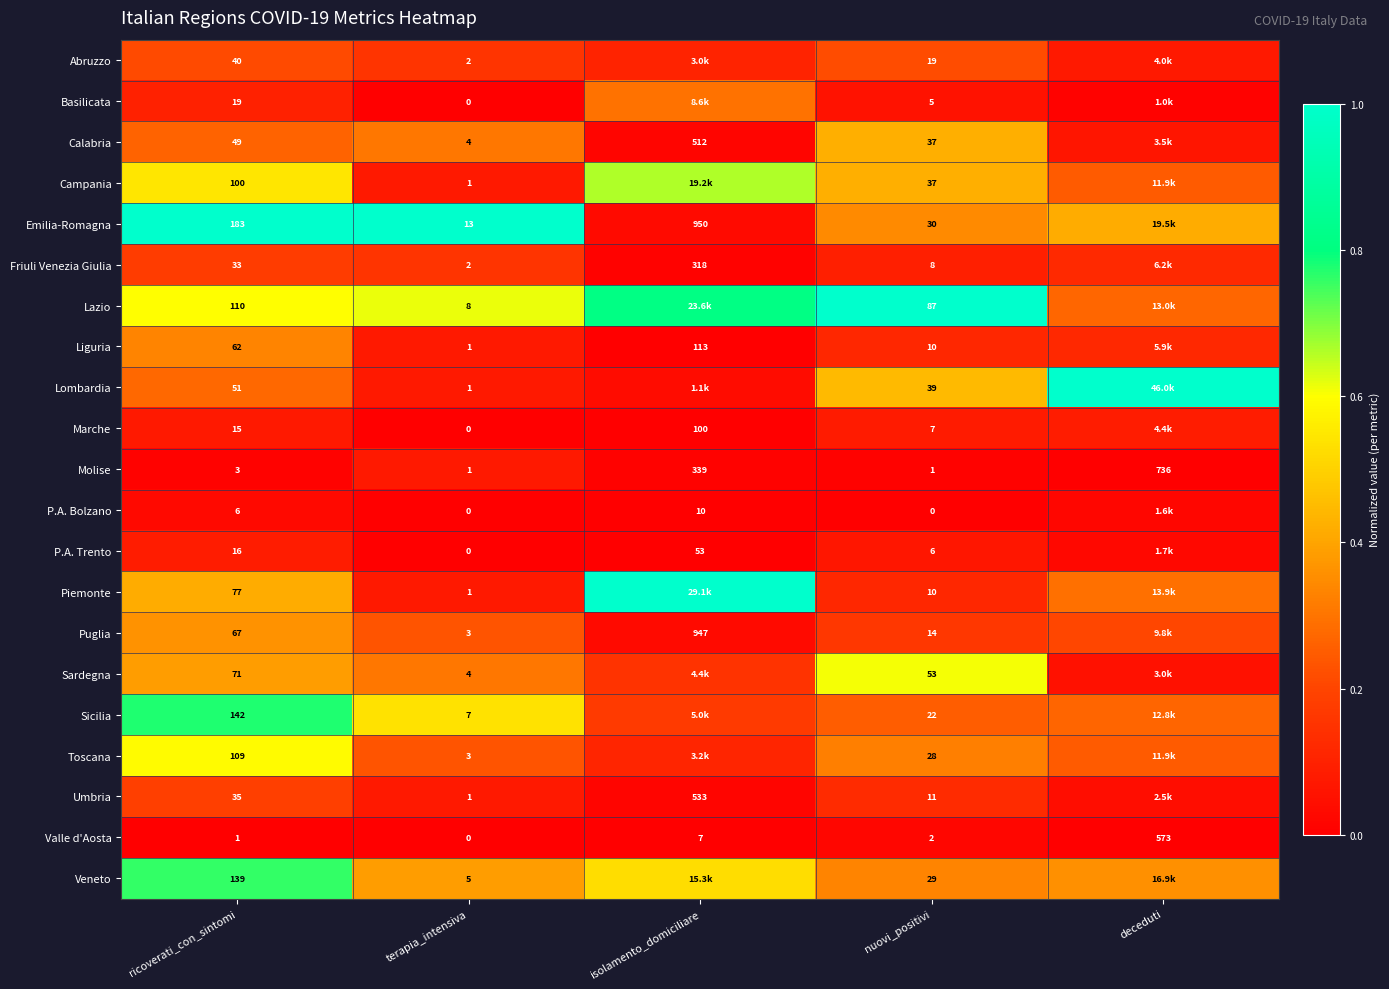

Which label corresponds to the smallest value in the chart?

terapia_intensiva